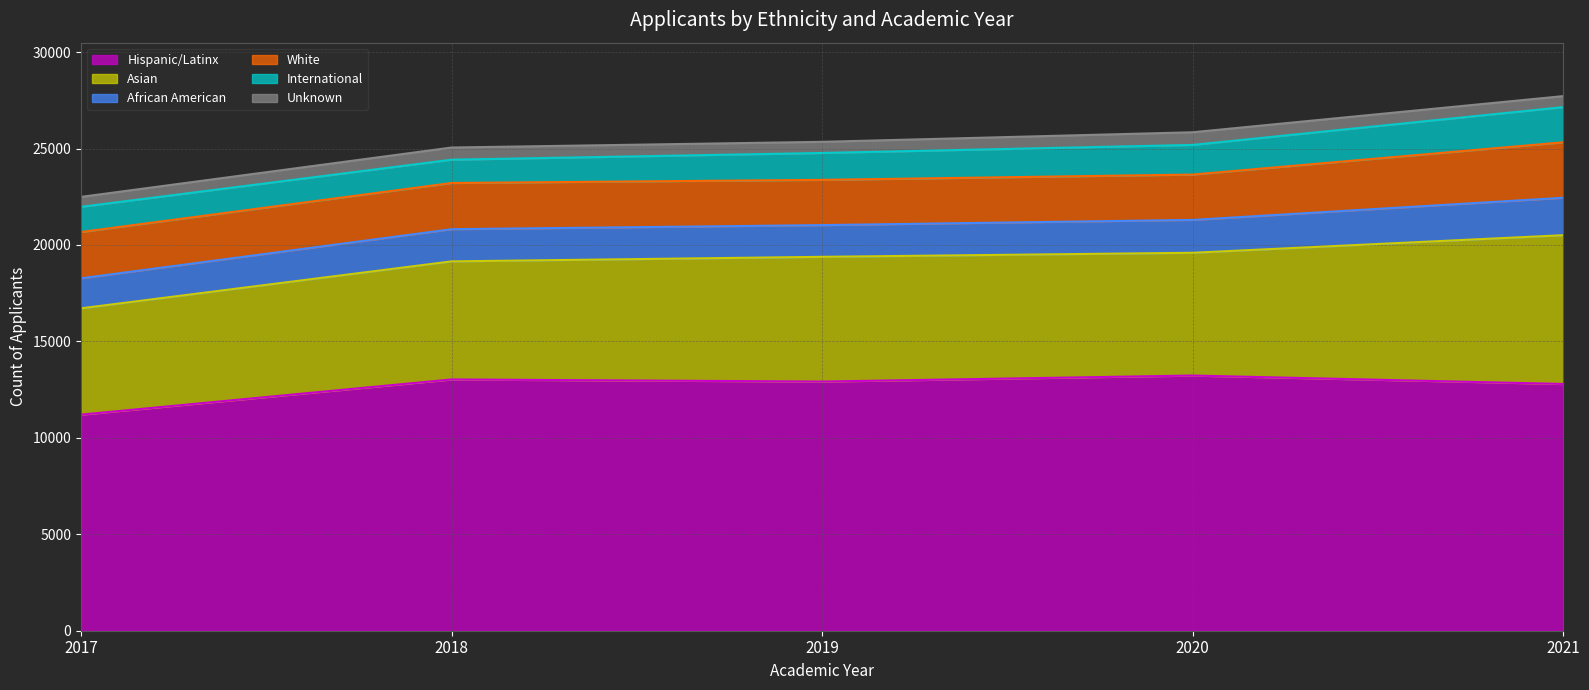

At which label does Hispanic/Latinx first exceed 12918?

2018